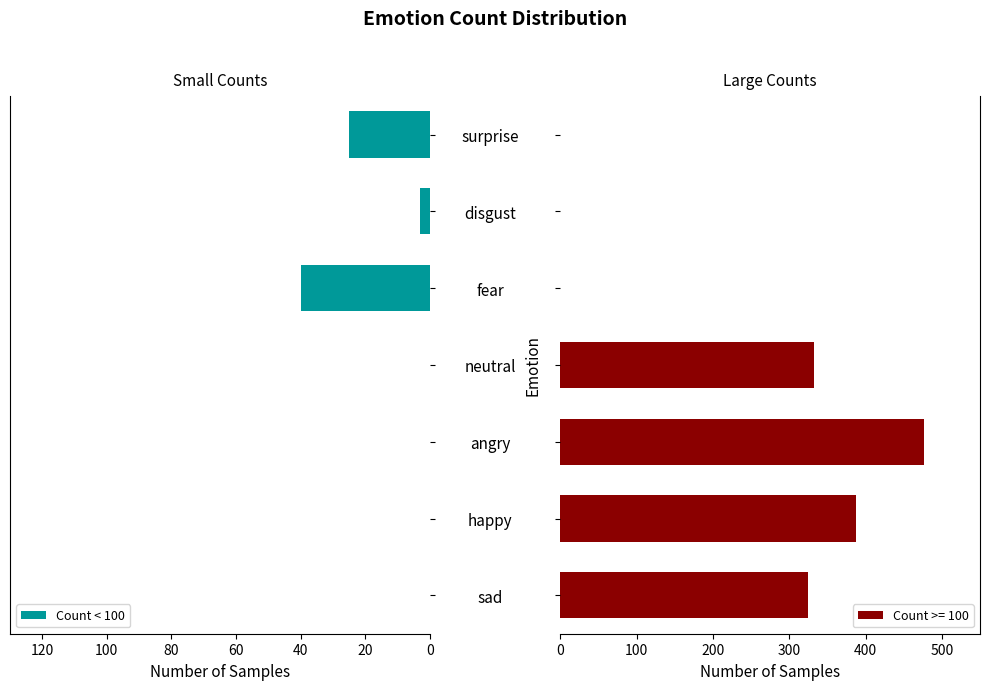

Are the bars horizontal?

Yes